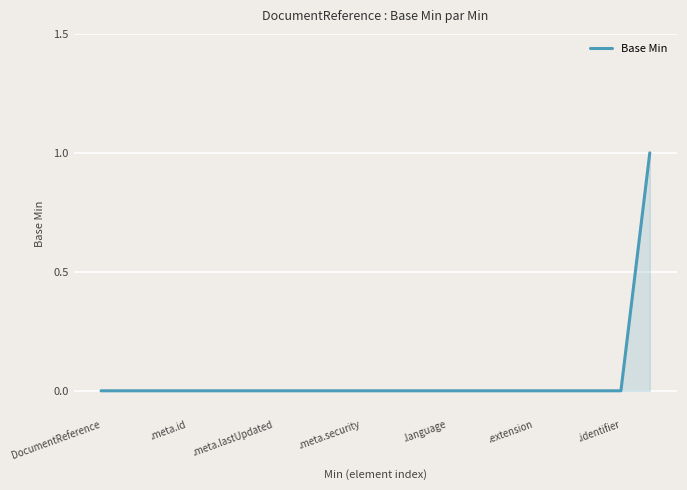

What is the difference between the maximum and minimum values?

1